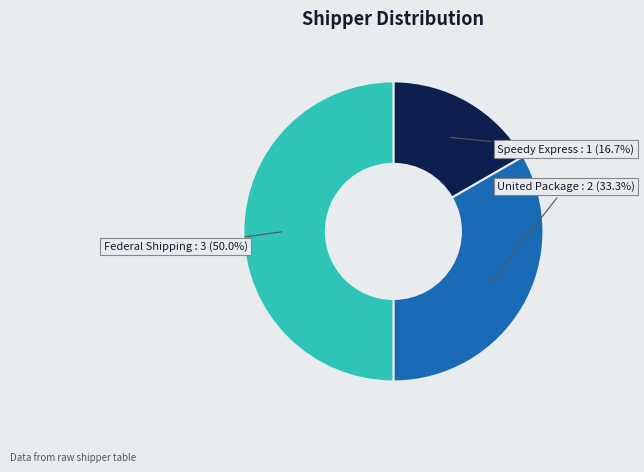

Is Speedy Express the majority of the pie?

No